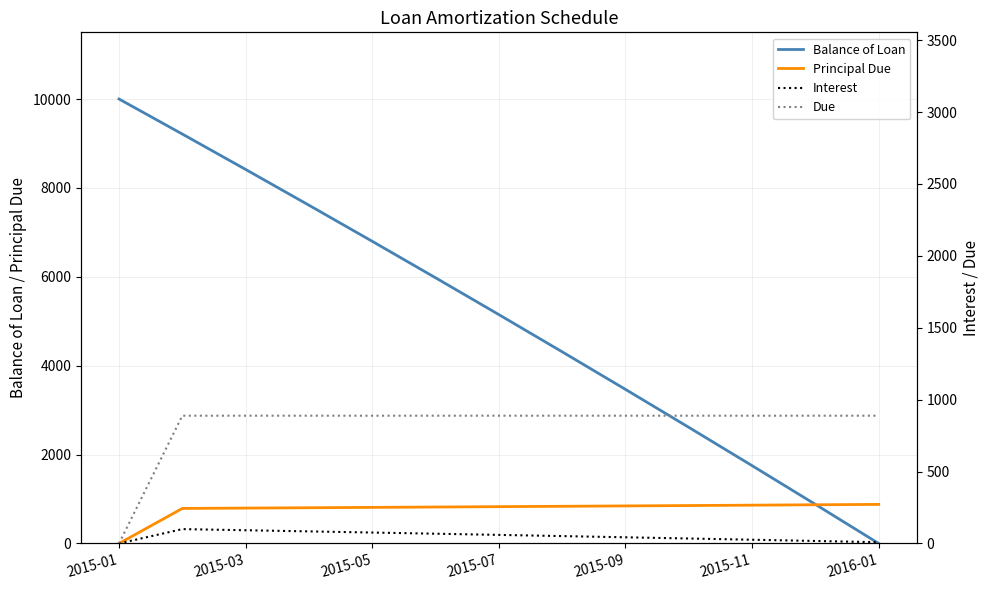

What is the value of the Interest point at the 4th from the left?

84.2